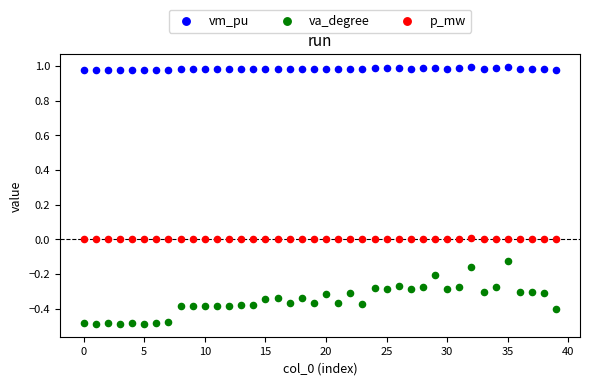

Which series contains the lowest Y value?

va_degree